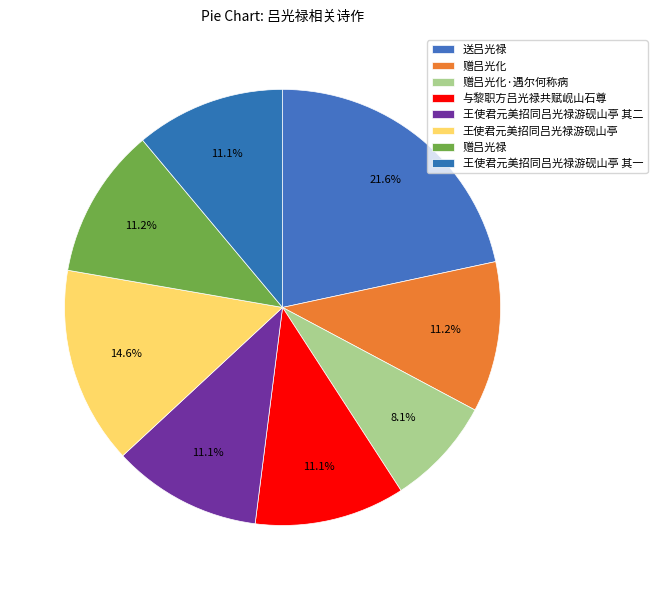

To the nearest percent, what percentage of the pie is 赠吕光化?

11%